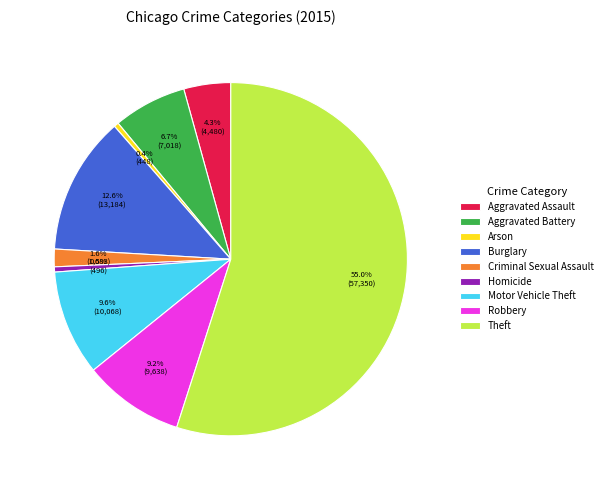

Is there any slice that represents more than half of the pie?

Yes